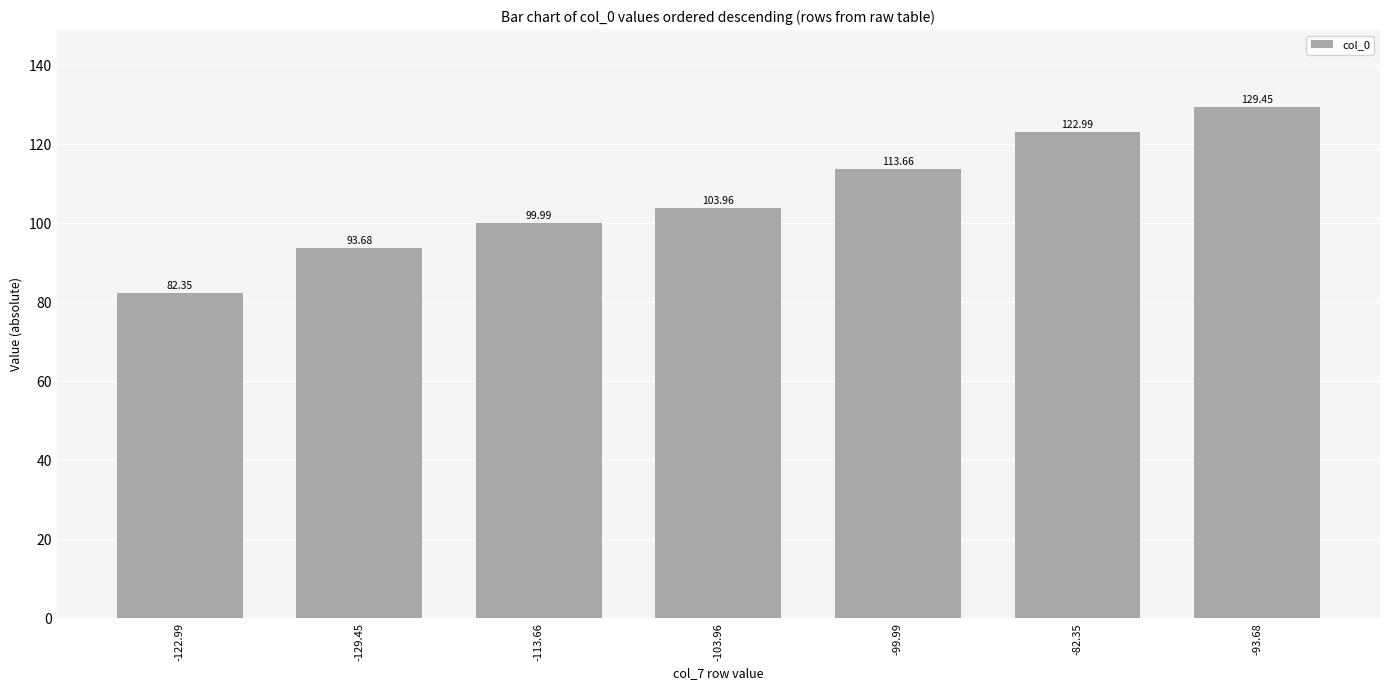

What is the difference between the maximum and minimum values?

47.1